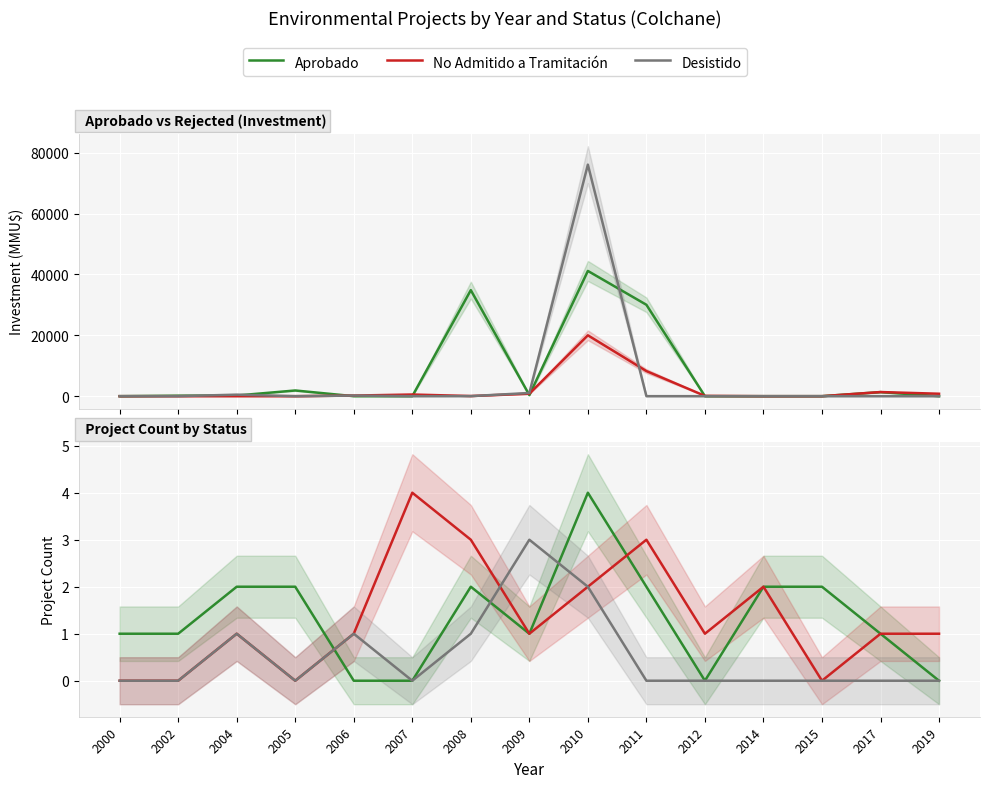

What is the sum of all No Admitido a Tramitación values?

20